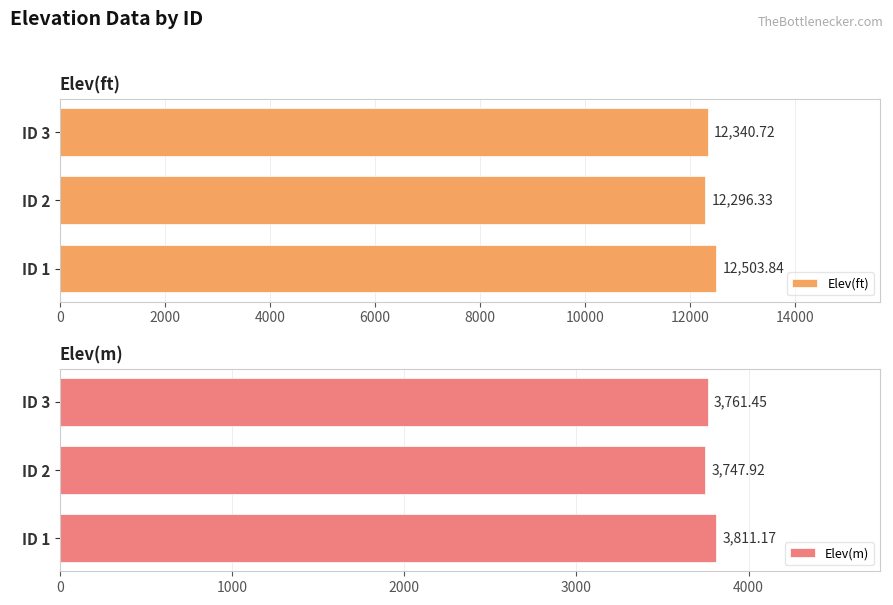

True or false: Elev(ft) has a value of 12340.7 at ID 3.

True